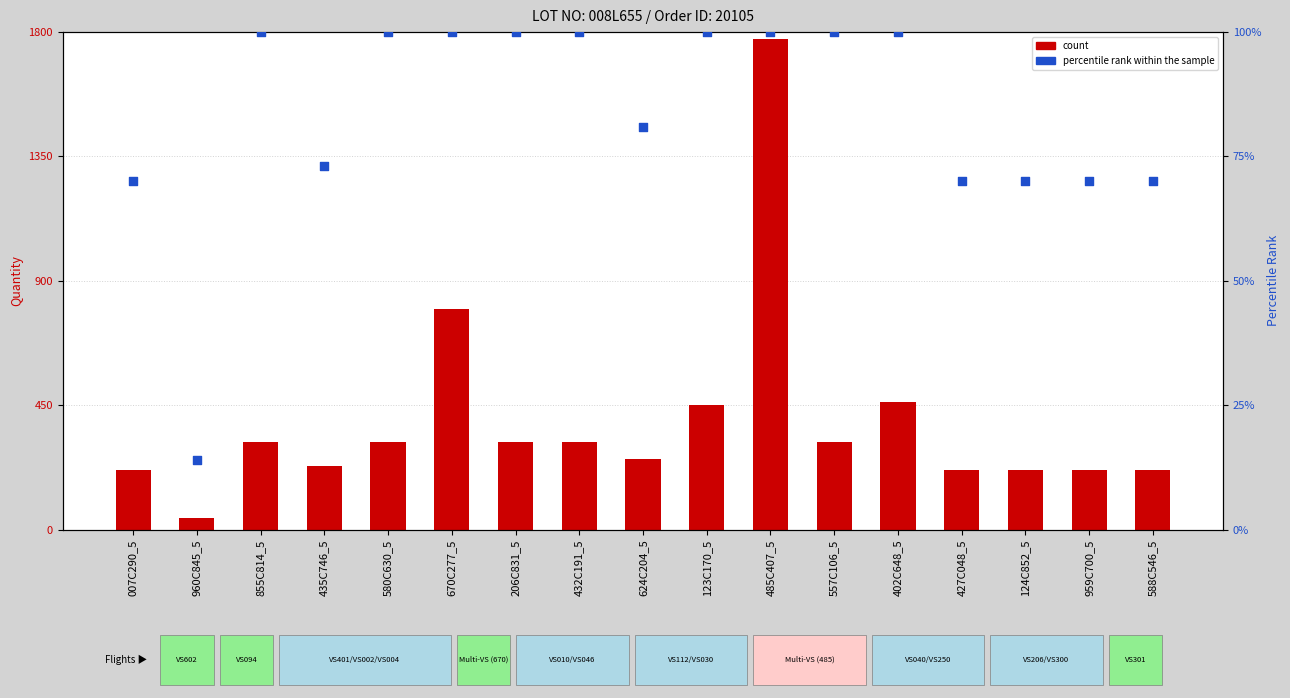

What is the total value across all series at 588C546_5?

287